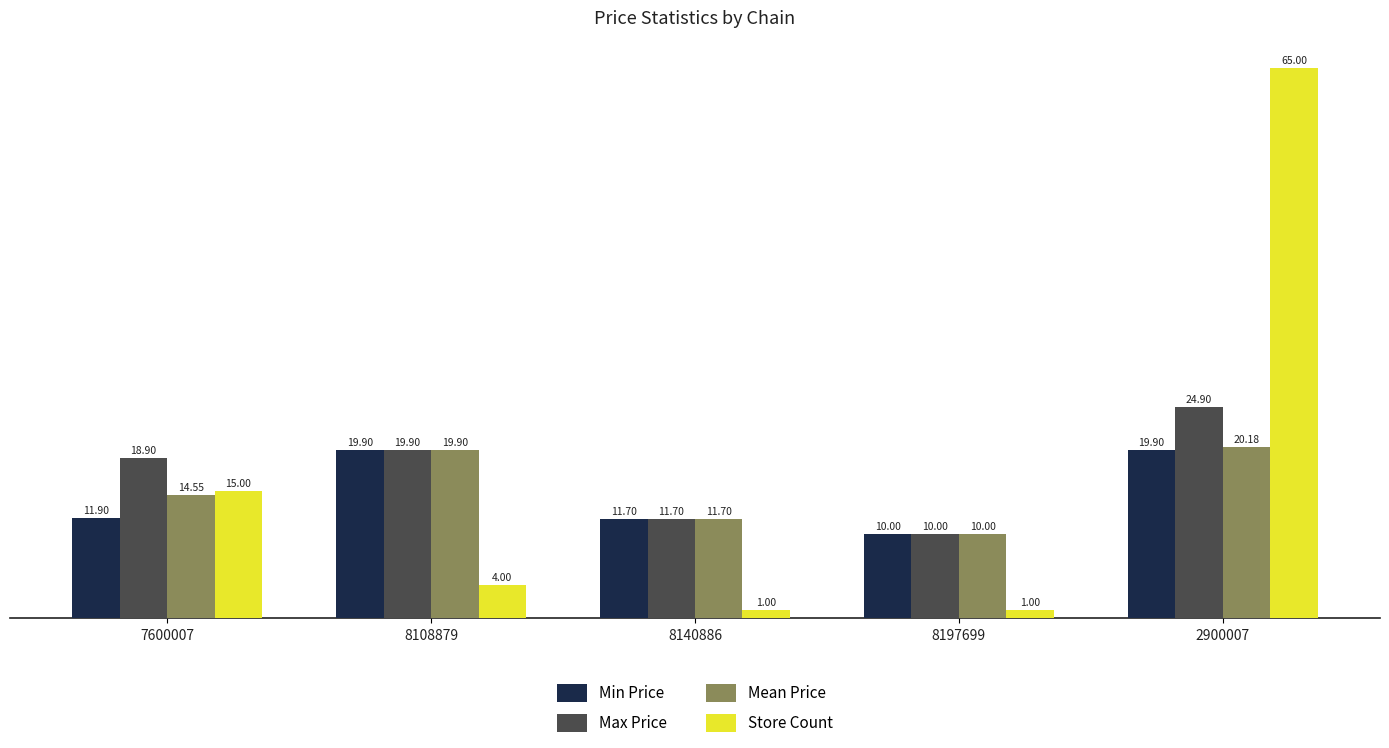

How many bars are there in total?

20